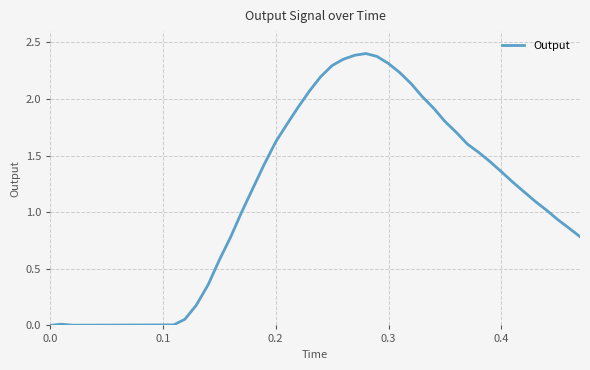

How many lines are shown in the chart?

1